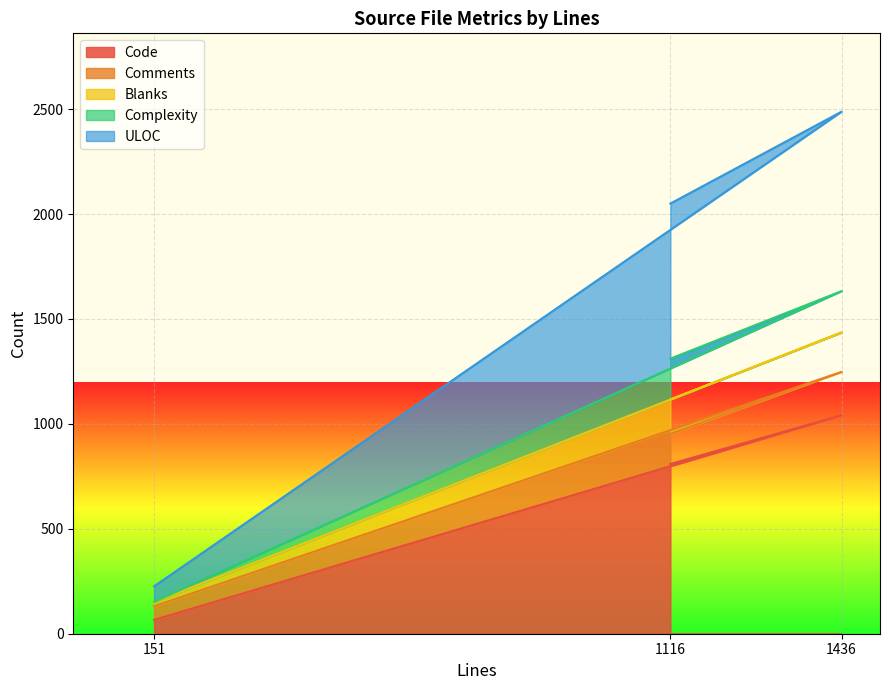

What is the total value across all series at 1116?

2050